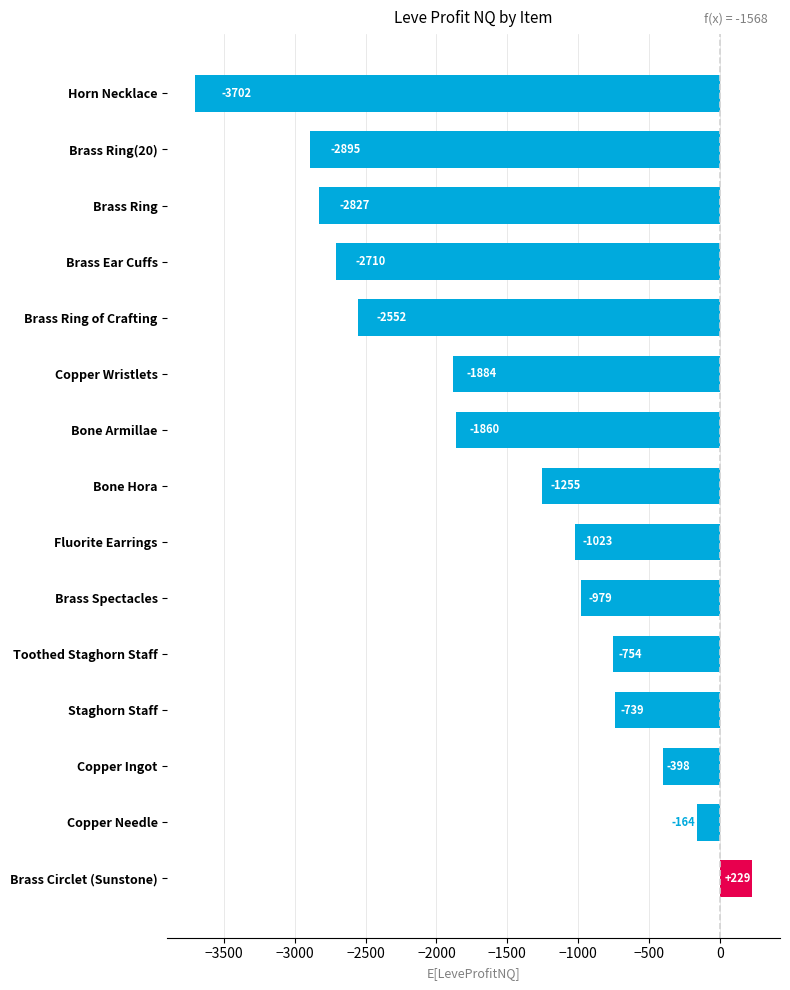

How many bars are there in total?

15